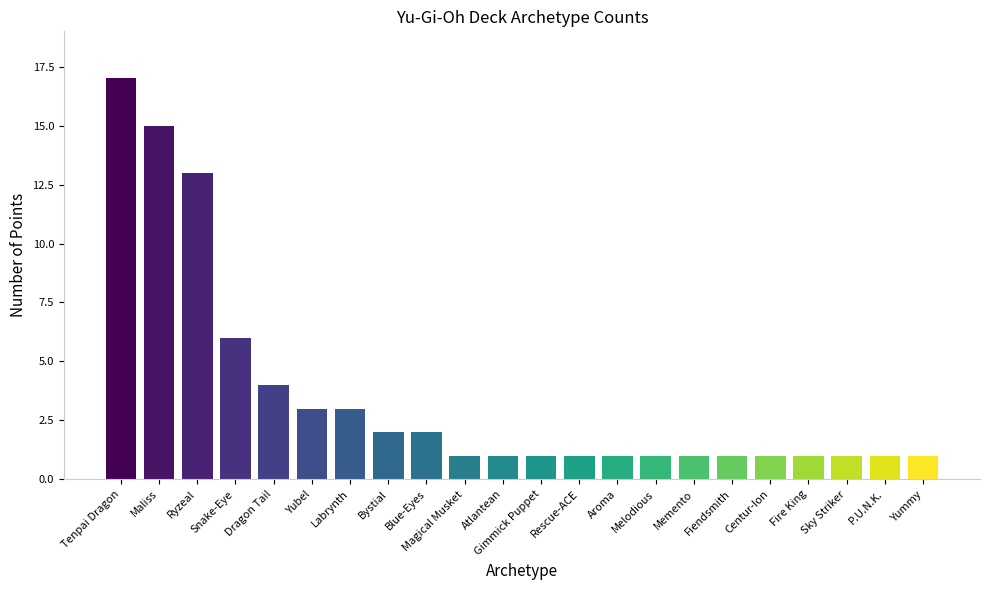

What is the value of the 13th bar from the left?

1